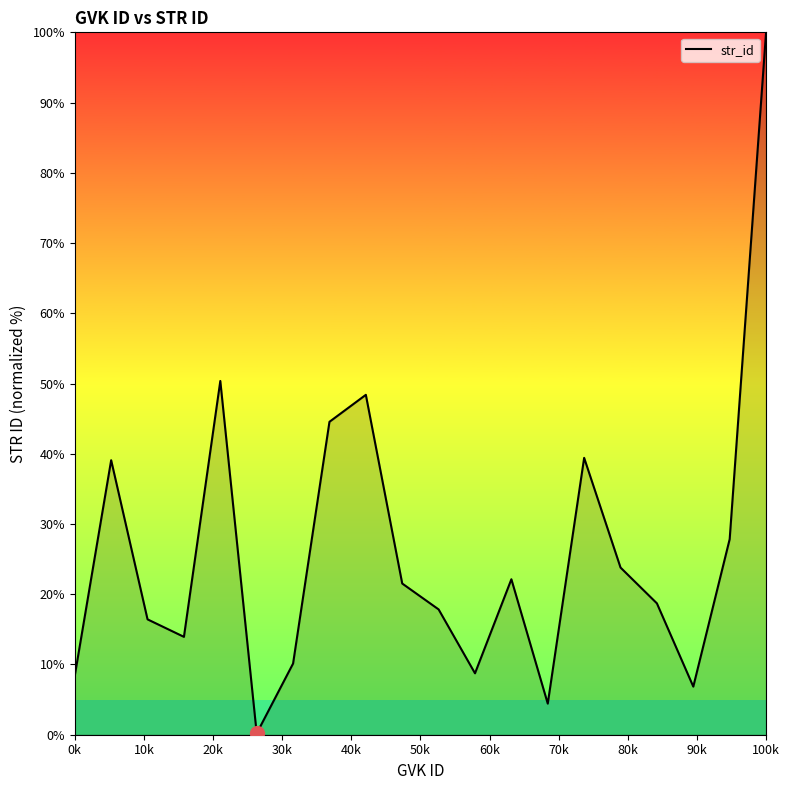

What is the difference between the maximum and minimum values?

99.8